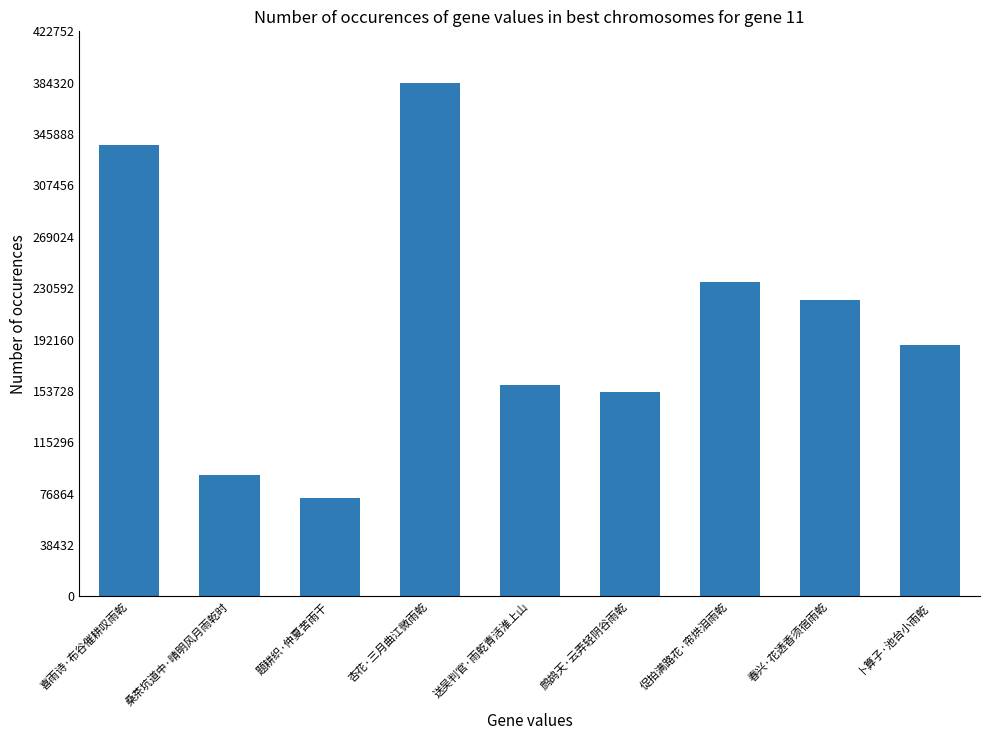

What is the label of the 4th bar from the right?

鹧鸪天·云弄轻阴谷雨乾